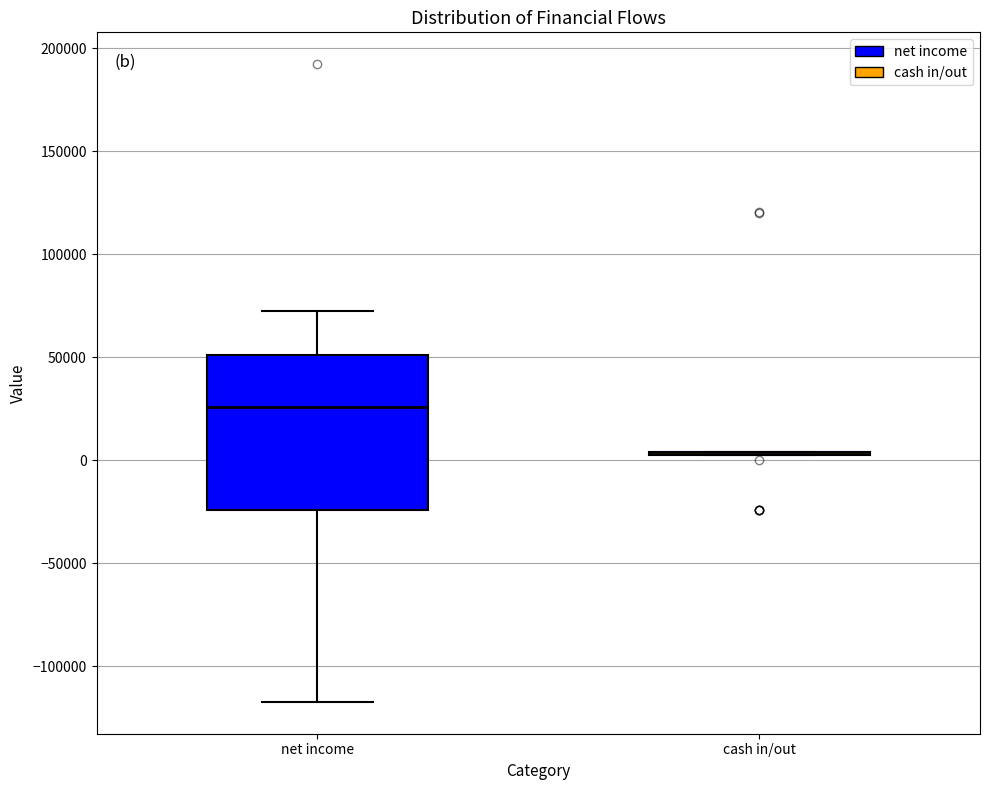

Comparing the boxes themselves (not the whiskers), which one is the tallest?

net income